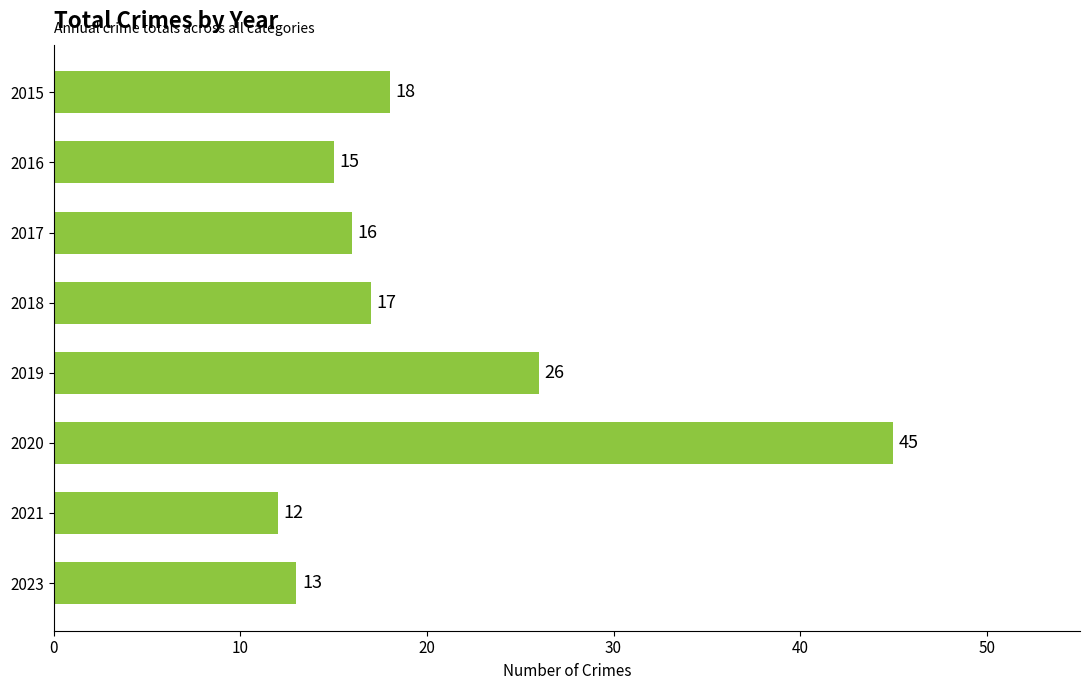

Does the chart contain any negative values?

No